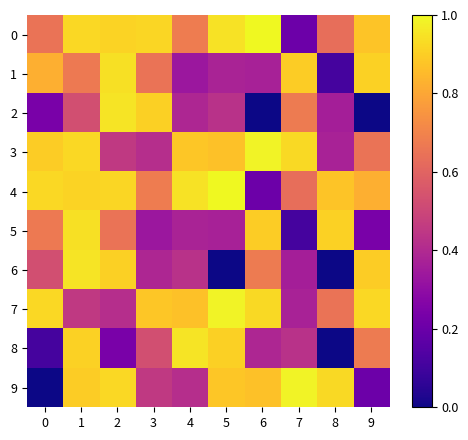

At 4, list the series in order from smallest to largest.

1, 5, 2, 9, 6, 0, 7, 3, 4, 8